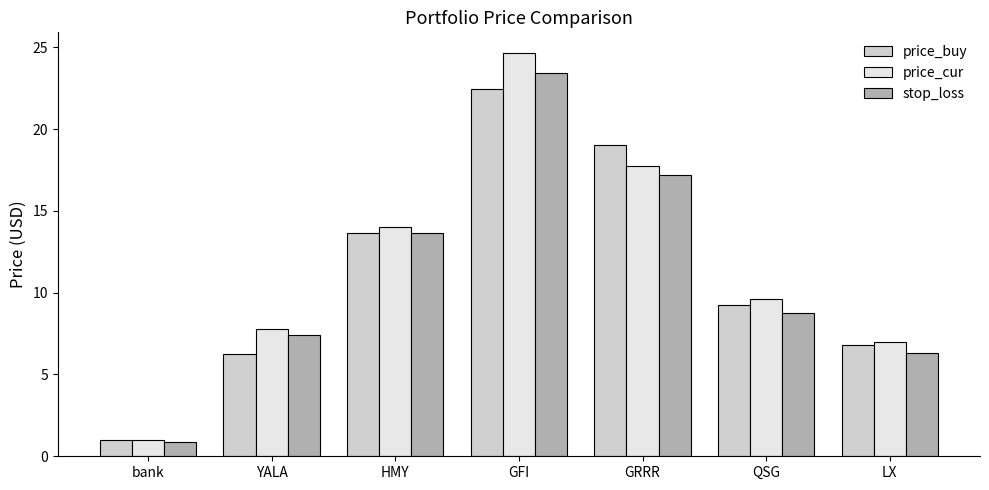

What is the difference between the highest and lowest values at GRRR?

1.9